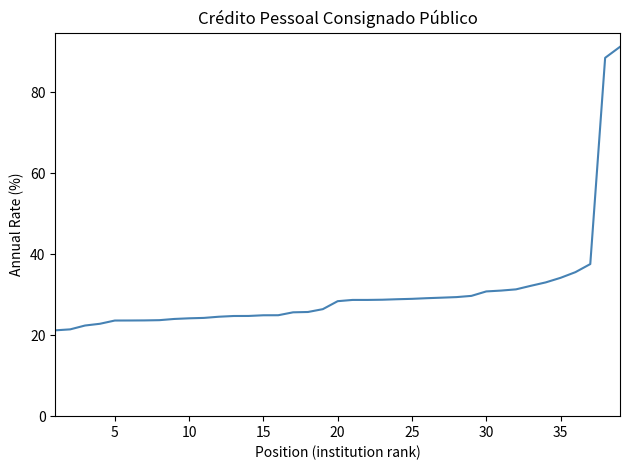

Reading left to right, list all the values displayed in this chart.

21.2	21.4	22.4	22.8	23.6	23.6	23.6	23.7	24.0	24.2	24.3	24.6	24.7	24.8	24.9	24.9	25.6	25.7	26.4	28.4	28.7	28.7	28.8	28.9	29.0	29.1	29.3	29.4	29.7	30.8	31.0	31.3	32.2	33.0	34.2	35.6	37.6	88.5	91.2